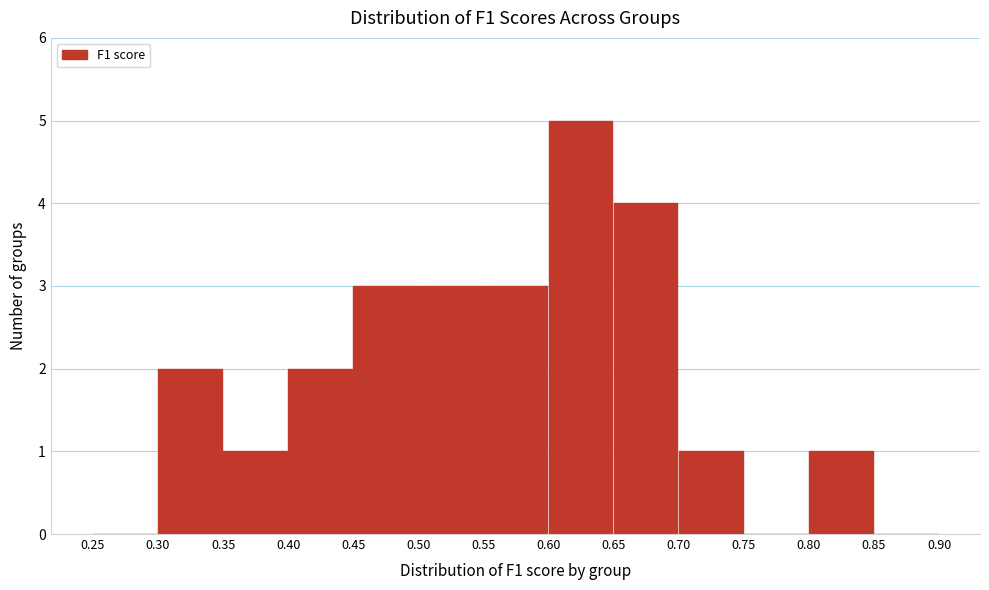

Reading left to right, transcribe this chart: for each bar, give the range it covers on the x-axis and its height. The values are not printed on the chart, so give them approximately, as read against the axis.

0.25 to 0.30: 0
0.30 to 0.35: 2
0.35 to 0.40: 1
0.40 to 0.45: 2
0.45 to 0.50: 3
0.50 to 0.55: 3
0.55 to 0.60: 3
0.60 to 0.65: 5
0.65 to 0.70: 4
0.70 to 0.75: 1
0.75 to 0.80: 0
0.80 to 0.85: 1
0.85 to 0.90: 0